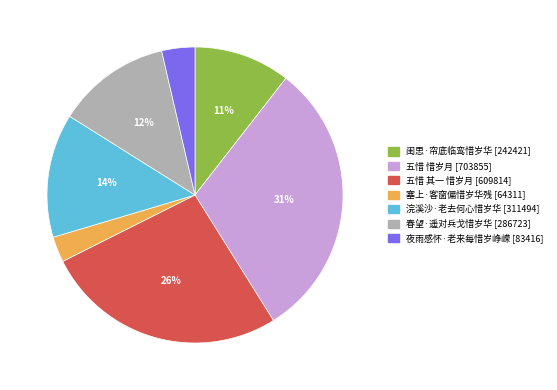

What is the ratio of the value at 闺思·帘底临鸾惜岁华 to the value at 五惜 其一 惜岁月?

0.4